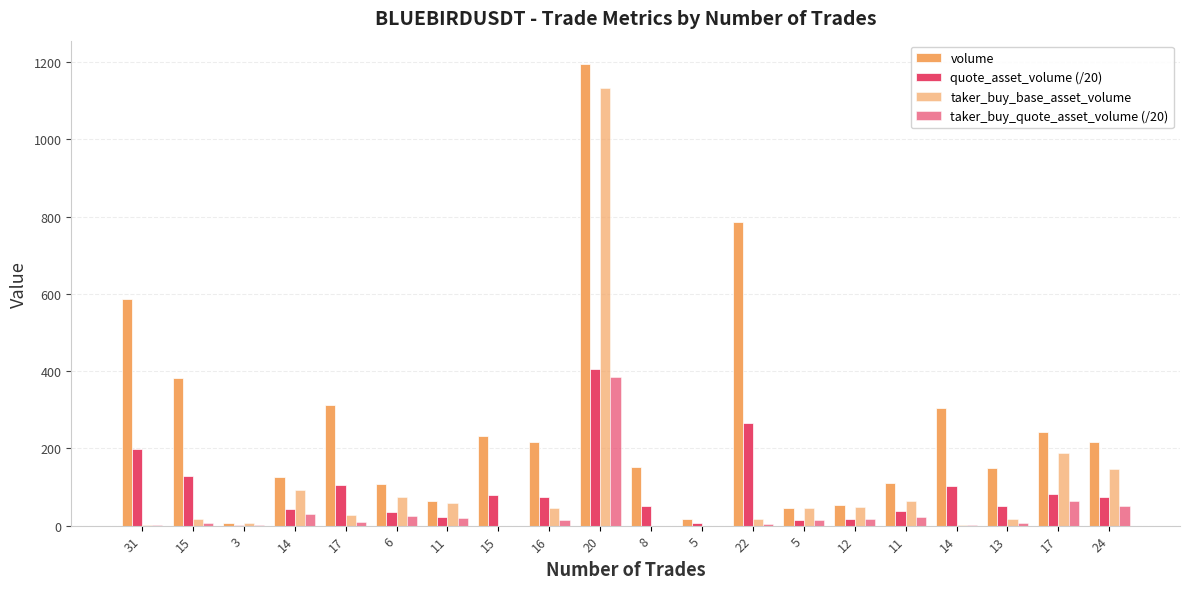

How many groups of bars are there?

20